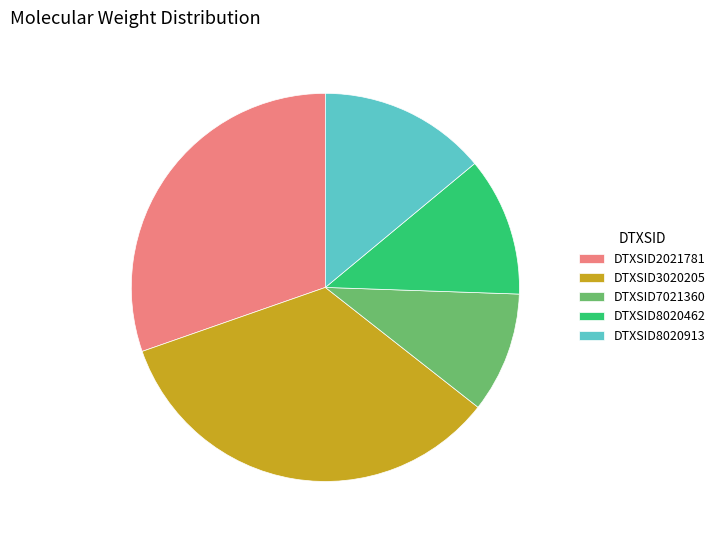

Between DTXSID8020462 and DTXSID2021781, which is larger?

DTXSID2021781